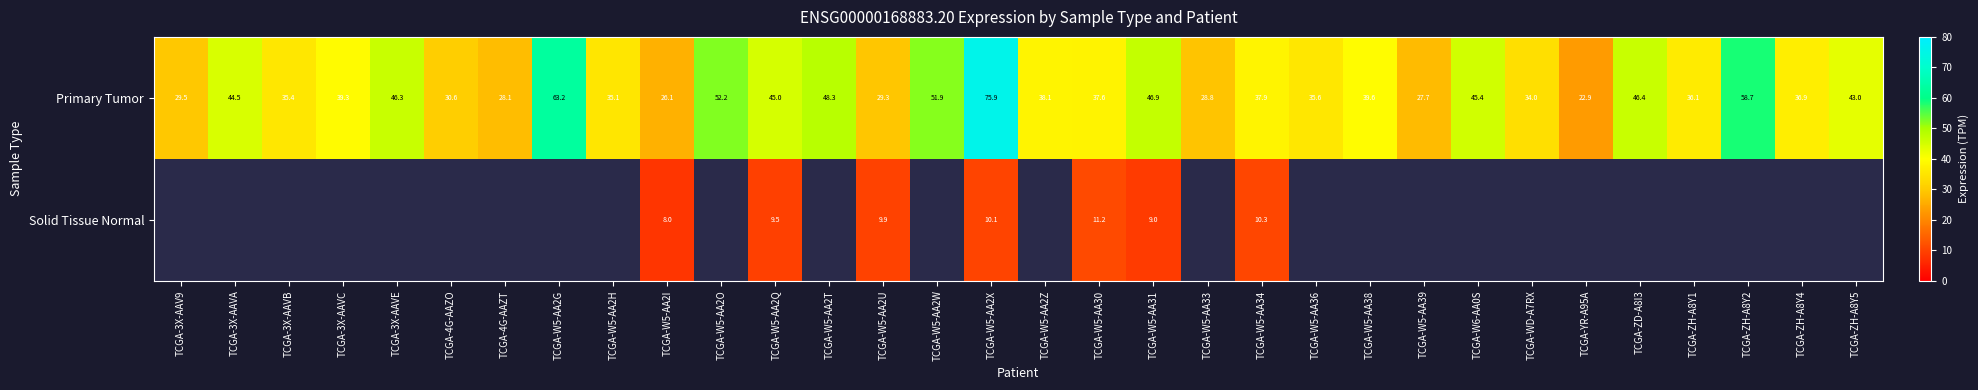

At which label does Primary Tumor reach its minimum?

TCGA-YR-A95A